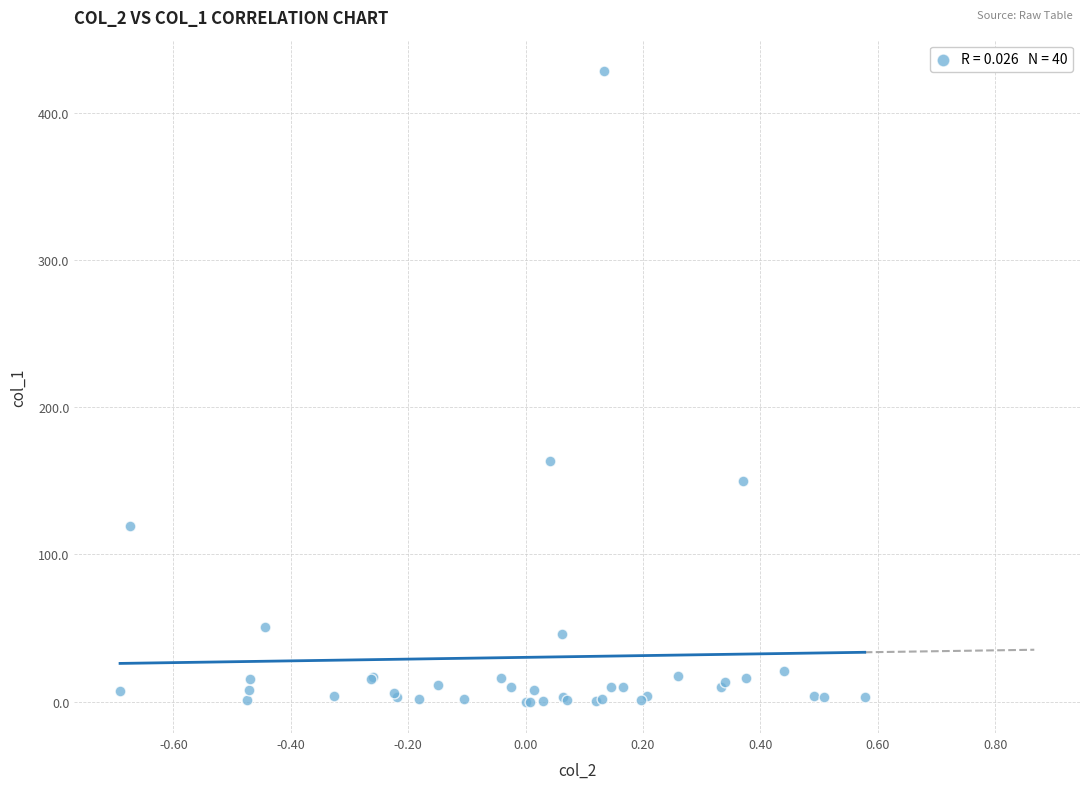

What Y value in the scatter plot is closest to 214?

163.3